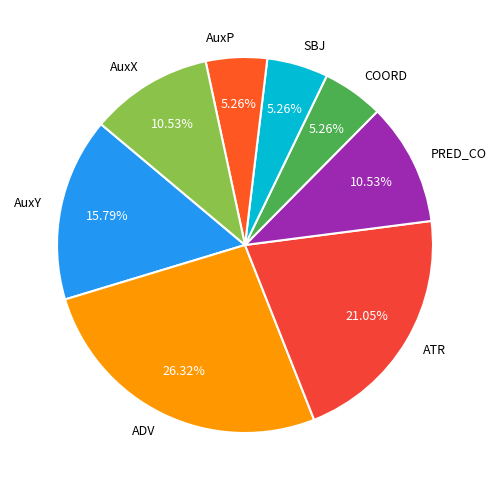

Count the number of slices in the pie.

8